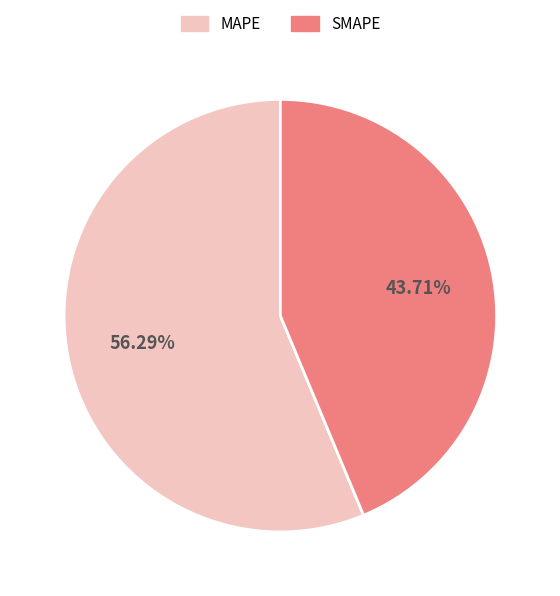

What is the smallest slice in the pie chart?

SMAPE